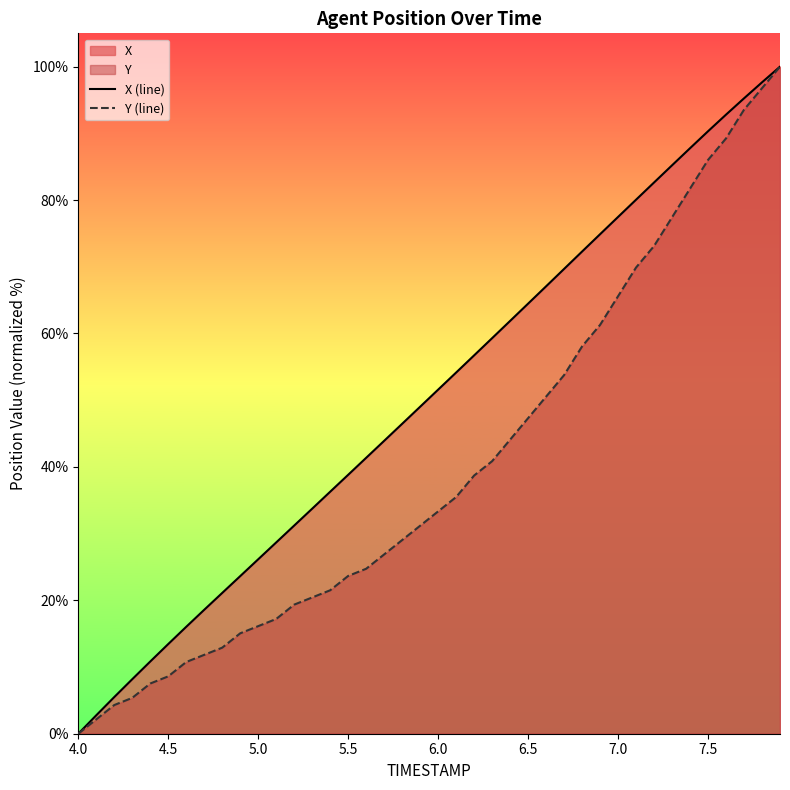

The Y (line) series shows 33.3 at 6.0. True or false?

True